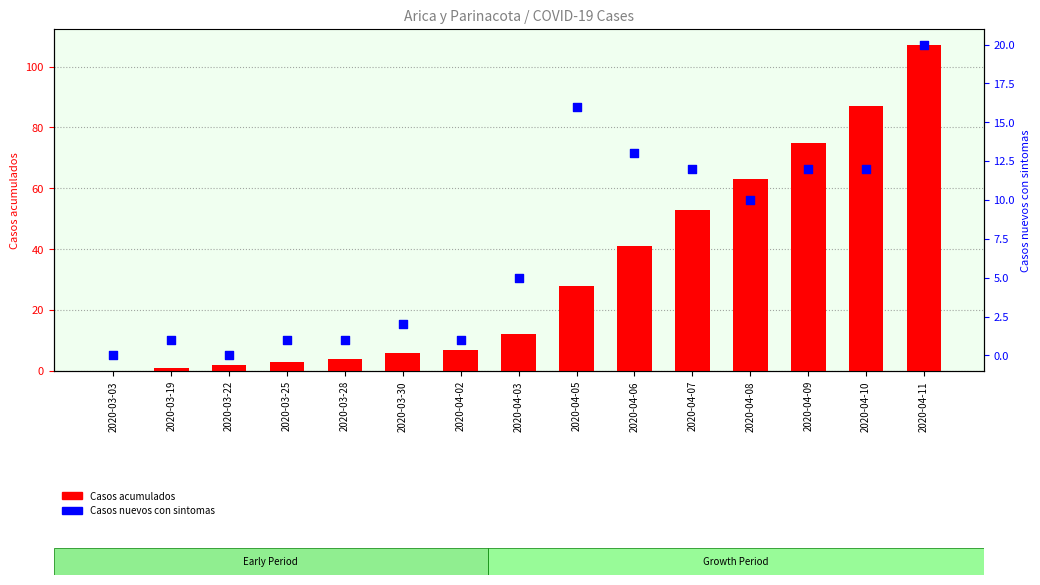

At which category is the sum across all series the highest?

2020-04-11